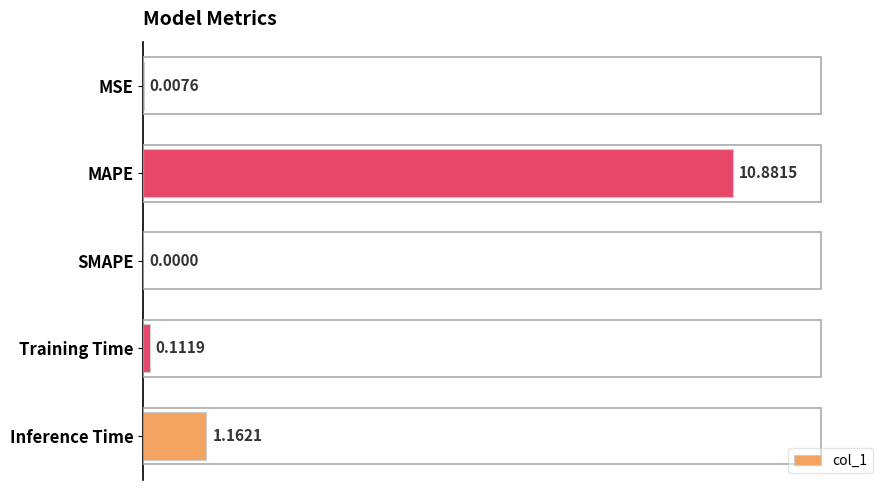

At which category does the chart reach its peak across all series?

MAPE